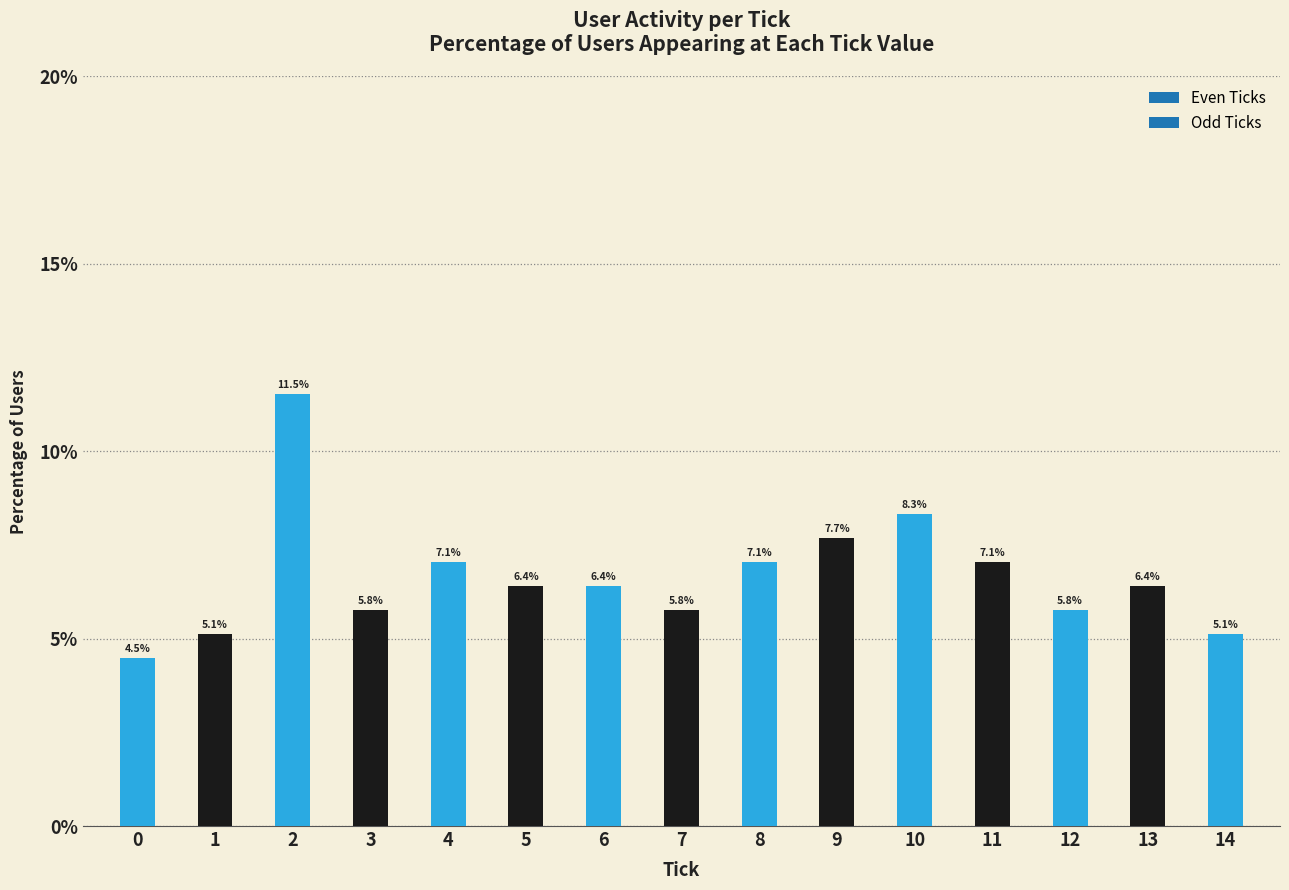

Does the chart contain stacked bars?

No